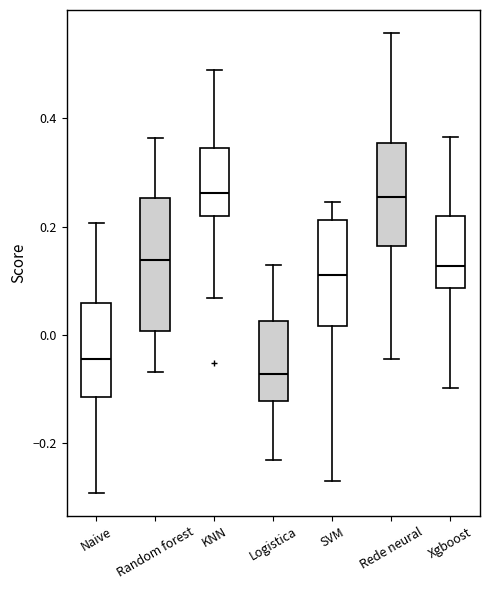

Reading left to right, read every box against the y-axis: the position of its median line, the range the box covers, and the ends of its whiskers. The values are not printed on the chart, so give them approximately, as read against the axis.

Naive: median -0.04, box -0.12 to 0.06, whiskers -0.30 to 0.20
Random forest: median 0.14, box 0.00 to 0.26, whiskers -0.06 to 0.36
KNN: median 0.26, box 0.22 to 0.34, whiskers 0.06 to 0.48
Logistica: median -0.08, box -0.12 to 0.02, whiskers -0.24 to 0.12
SVM: median 0.12, box 0.02 to 0.22, whiskers -0.26 to 0.24
Rede neural: median 0.26, box 0.16 to 0.36, whiskers -0.04 to 0.56
Xgboost: median 0.12, box 0.08 to 0.22, whiskers -0.10 to 0.36